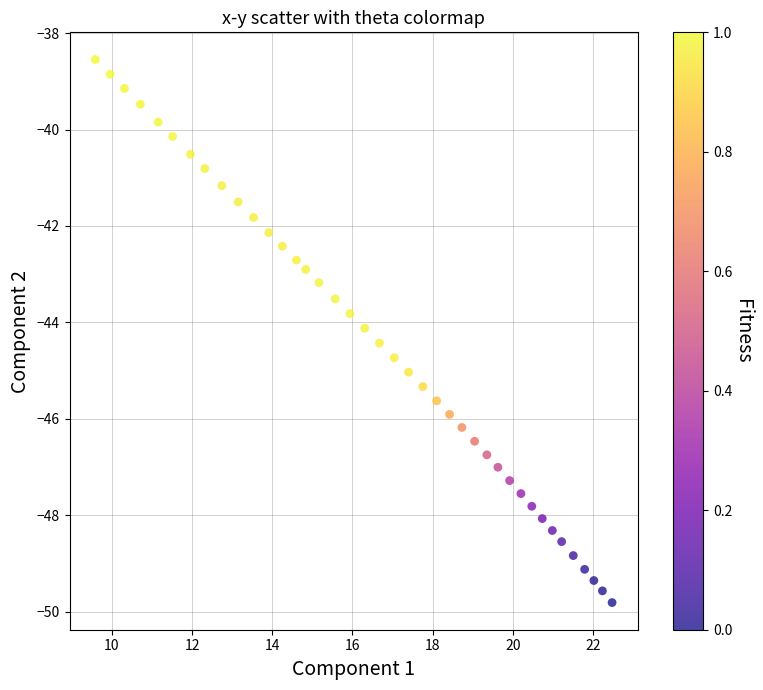

What is the range of Y values (max minus min)?

11.3